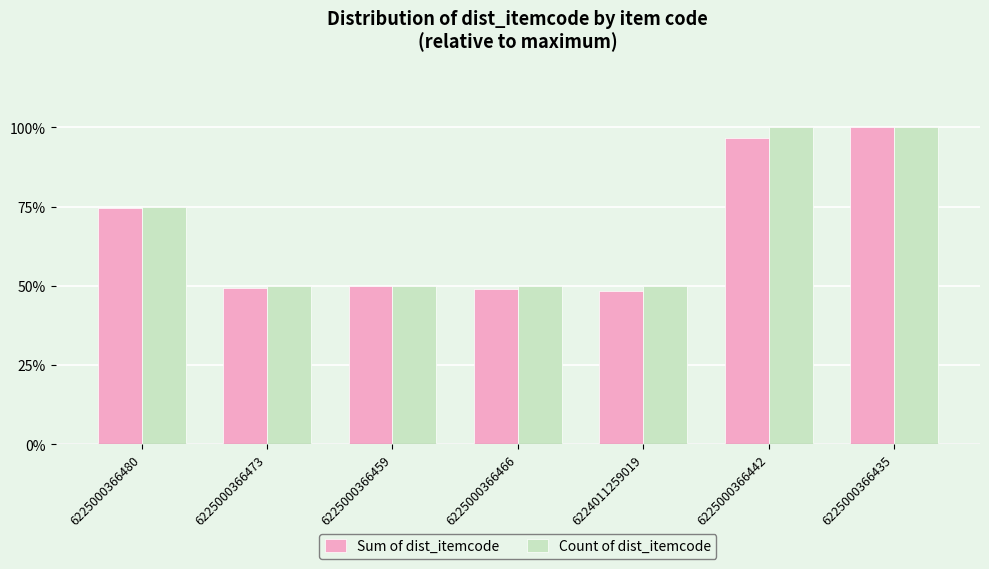

Which series changed the most between 6225000366480 and 6225000366466?

Sum of dist_itemcode